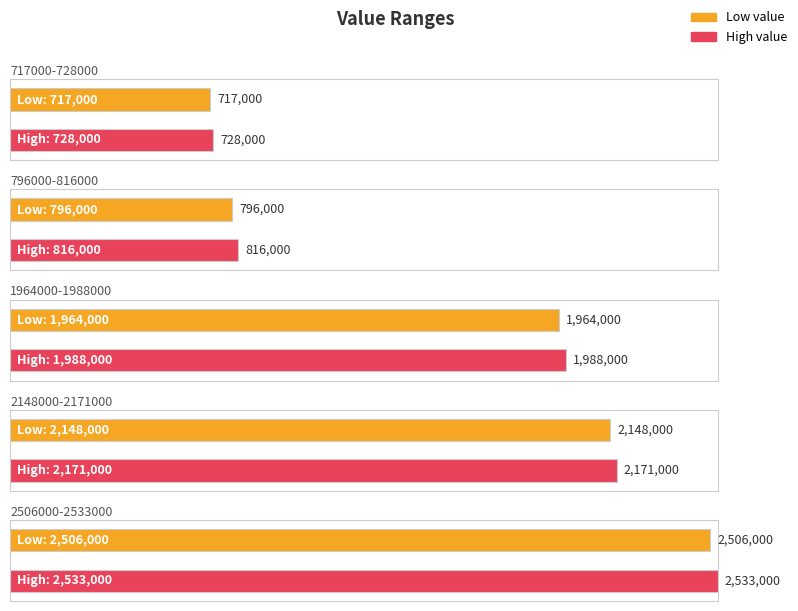

What is the difference between the maximum and minimum values in the high series?

1805000